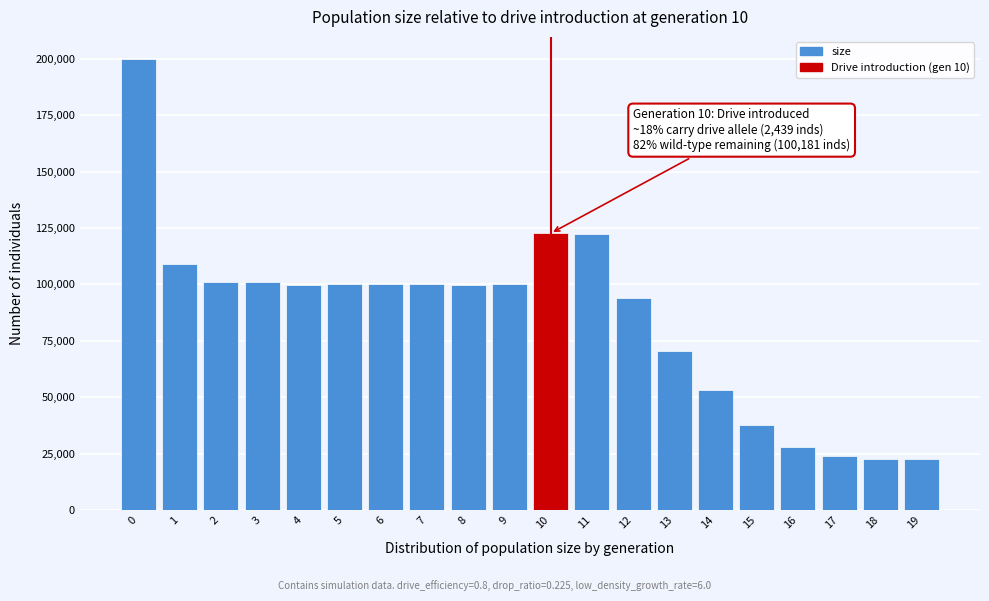

What is the minimum value shown in the chart?

22500